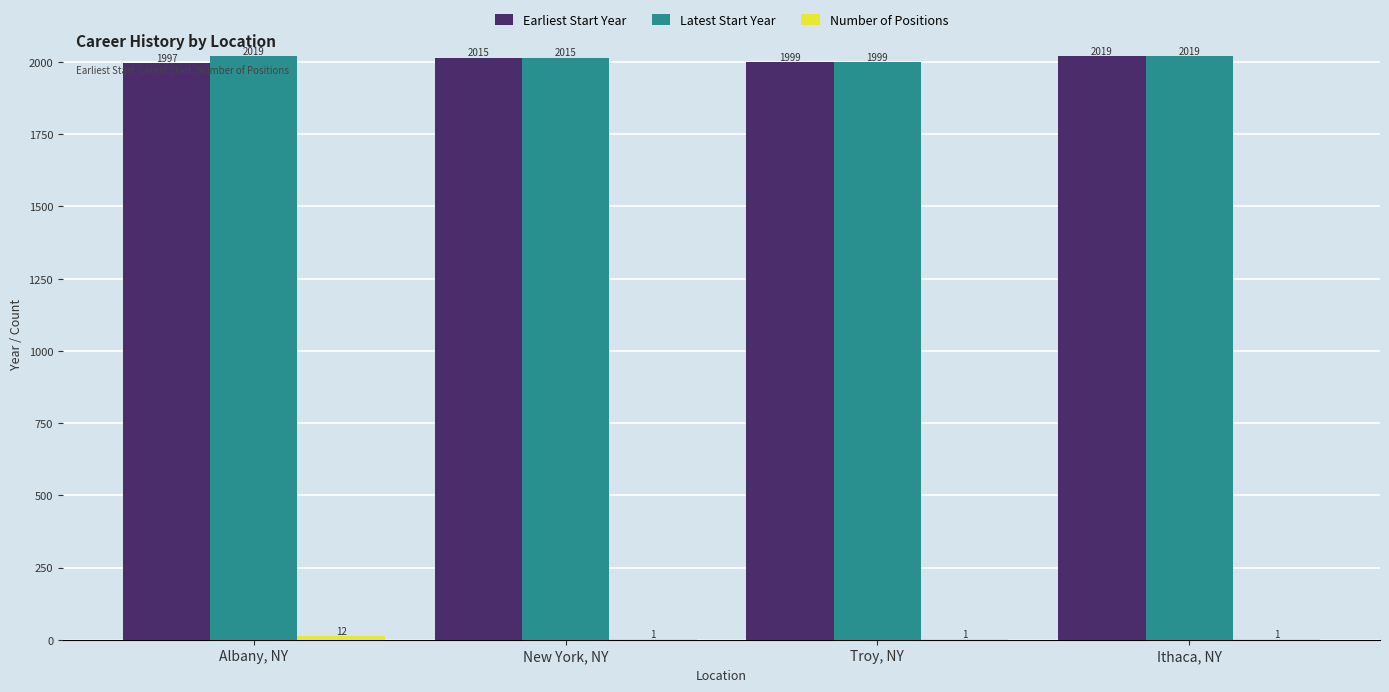

What is the sum of the Latest Start Year values at Albany, NY and Troy, NY?

4018